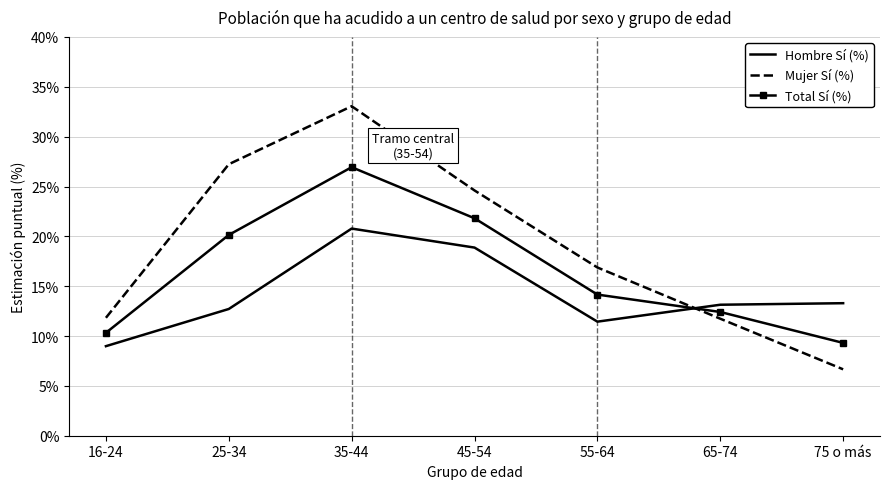

After their last crossing, which series has the higher values: Hombre Sí (%) or Total Sí (%)?

Hombre Sí (%)